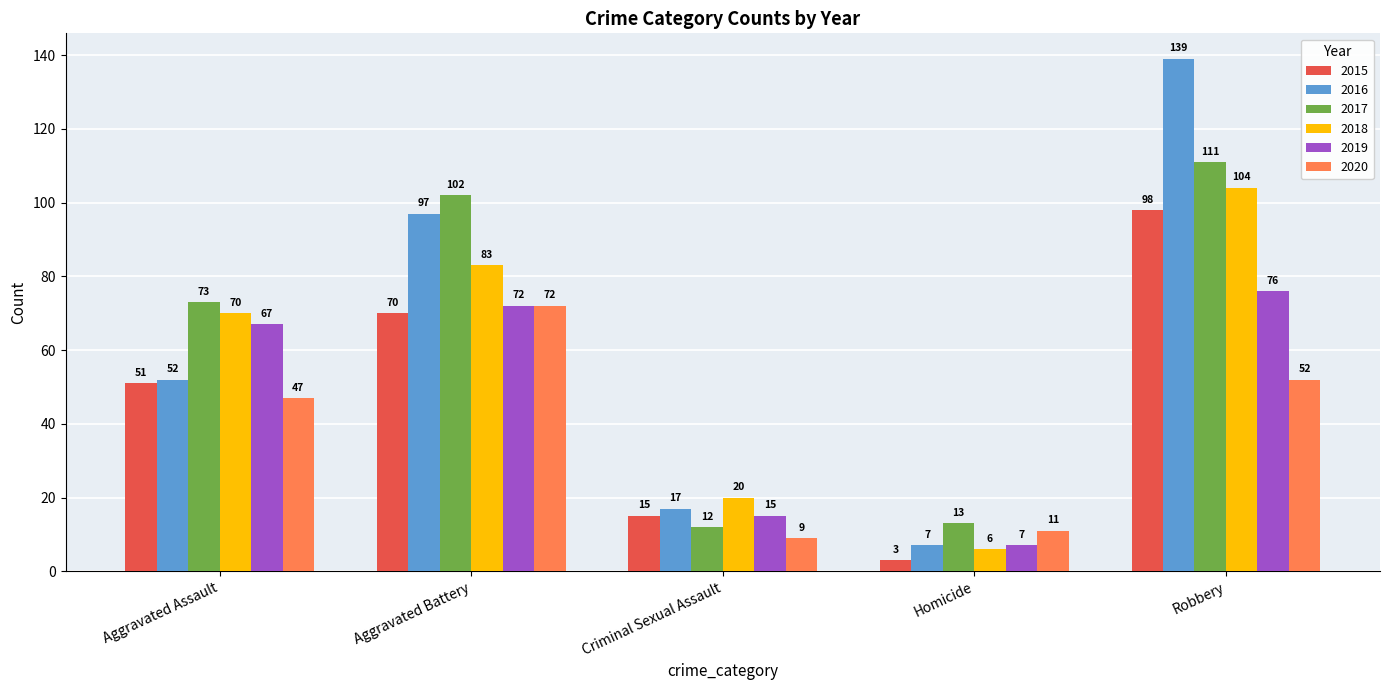

How many bars are there in each group?

6